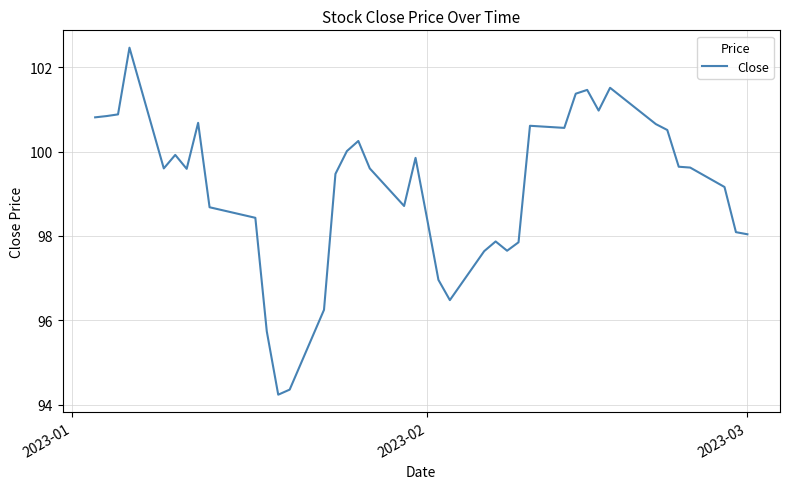

What is the difference between the maximum and minimum values?

8.2